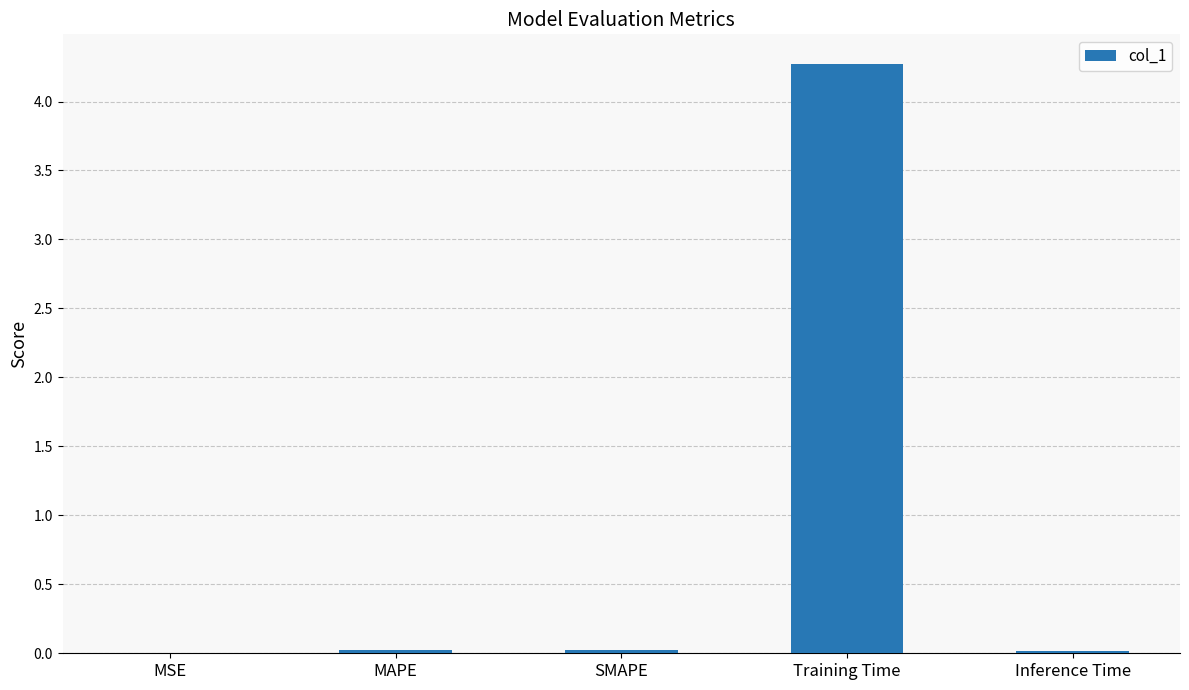

Is it true that the value at Inference Time is 0.0?

True